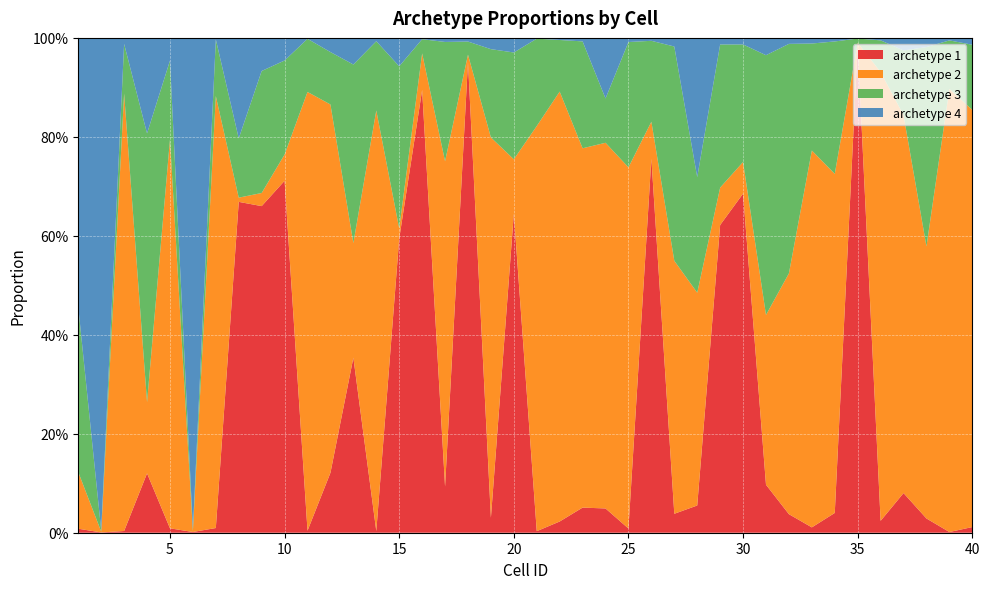

Reading left to right, list all the values displayed in this chart.

archetype 1: 0.0	0.0	0.0	0.1	0.0	0.0	0.0	0.7	0.7	0.7	0.0	0.1	0.4	0.0	0.6	0.9	0.1	1.0	0.0	0.6	0.0	0.0	0.1	0.0	0.0	0.8	0.0	0.1	0.6	0.7	0.1	0.0	0.0	0.0	1.0	0.0	0.1	0.0	0.0	0.0
archetype 2: 0.1	0.0	0.9	0.1	0.8	0.0	0.9	0.0	0.0	0.1	0.9	0.7	0.2	0.9	0.0	0.1	0.7	0.0	0.8	0.1	0.8	0.9	0.7	0.7	0.7	0.1	0.5	0.4	0.1	0.1	0.3	0.5	0.8	0.7	0.0	0.9	0.8	0.5	0.9	0.8
archetype 3: 0.3	0.0	0.1	0.5	0.2	0.0	0.1	0.1	0.2	0.2	0.1	0.1	0.4	0.1	0.3	0.0	0.2	0.0	0.2	0.2	0.2	0.1	0.2	0.1	0.3	0.2	0.4	0.2	0.3	0.2	0.5	0.5	0.2	0.3	0.0	0.1	0.1	0.4	0.1	0.1
archetype 4: 0.5	1.0	0.0	0.2	0.0	1.0	0.0	0.2	0.1	0.0	0.0	0.0	0.1	0.0	0.1	0.0	0.0	0.0	0.0	0.0	0.0	0.0	0.0	0.1	0.0	0.0	0.0	0.3	0.0	0.0	0.0	0.0	0.0	0.0	0.0	0.0	0.0	0.0	0.0	0.0